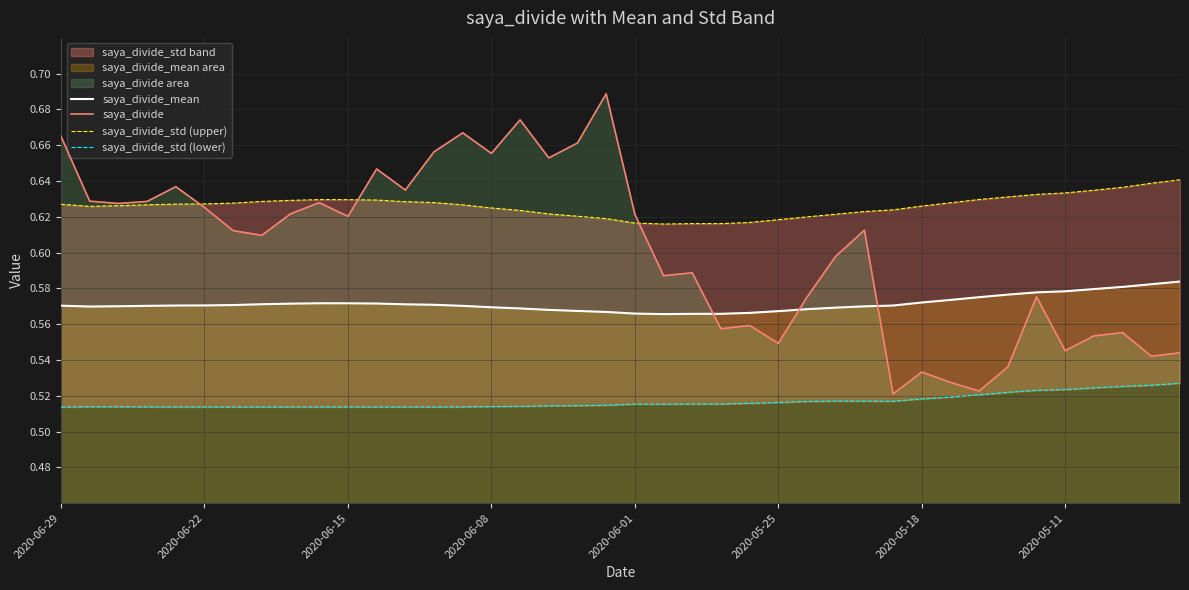

What is the total value across all series at 14?

2.4